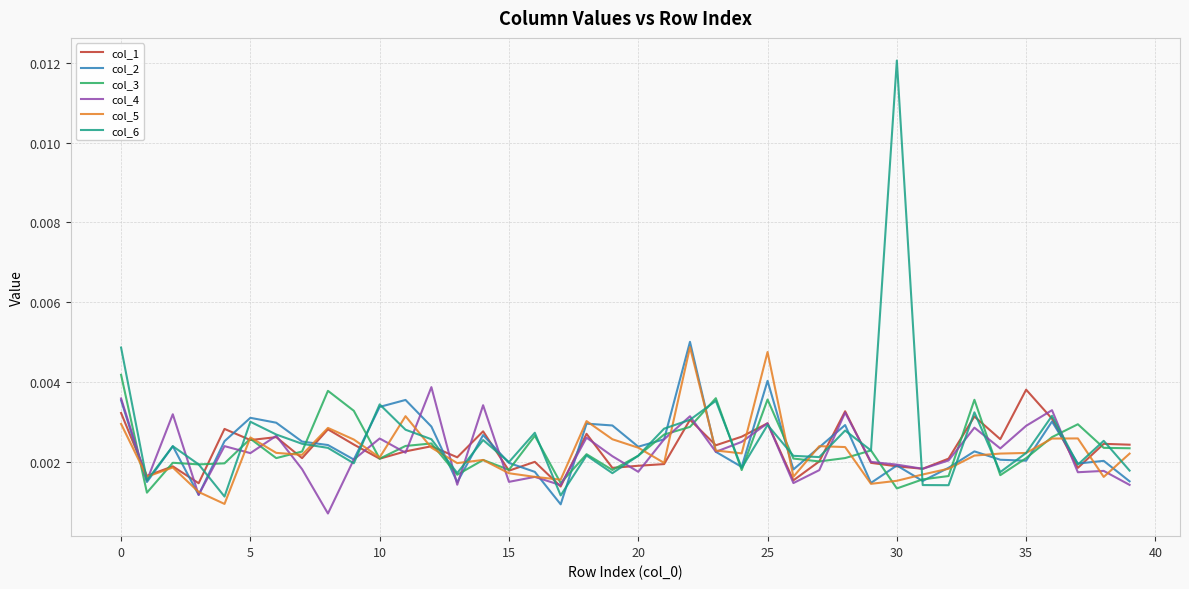

Which series has the largest range (max minus min)?

col_6